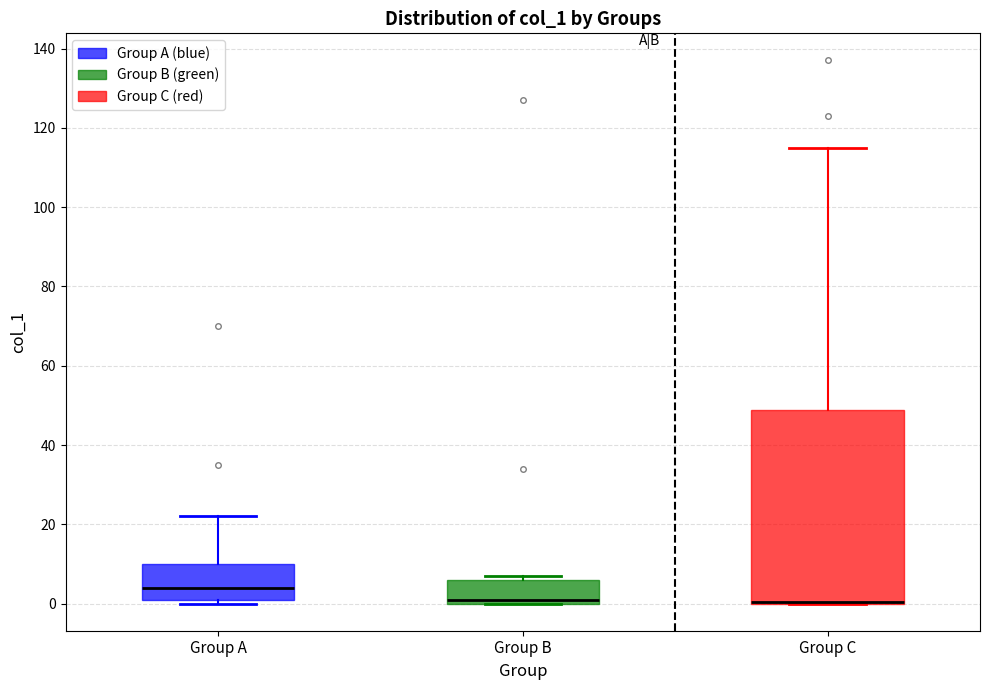

Reading left to right, read every box against the y-axis: the position of its median line, the range the box covers, and the ends of its whiskers. The values are not printed on the chart, so give them approximately, as read against the axis.

Group A: median 4, box 2 to 10, whiskers 0 to 22
Group B: median 2, box 0 to 6, whiskers 0 to 8
Group C: median 0 (drawn on the box's lower edge), box 0 to 48, whiskers 0 to 116